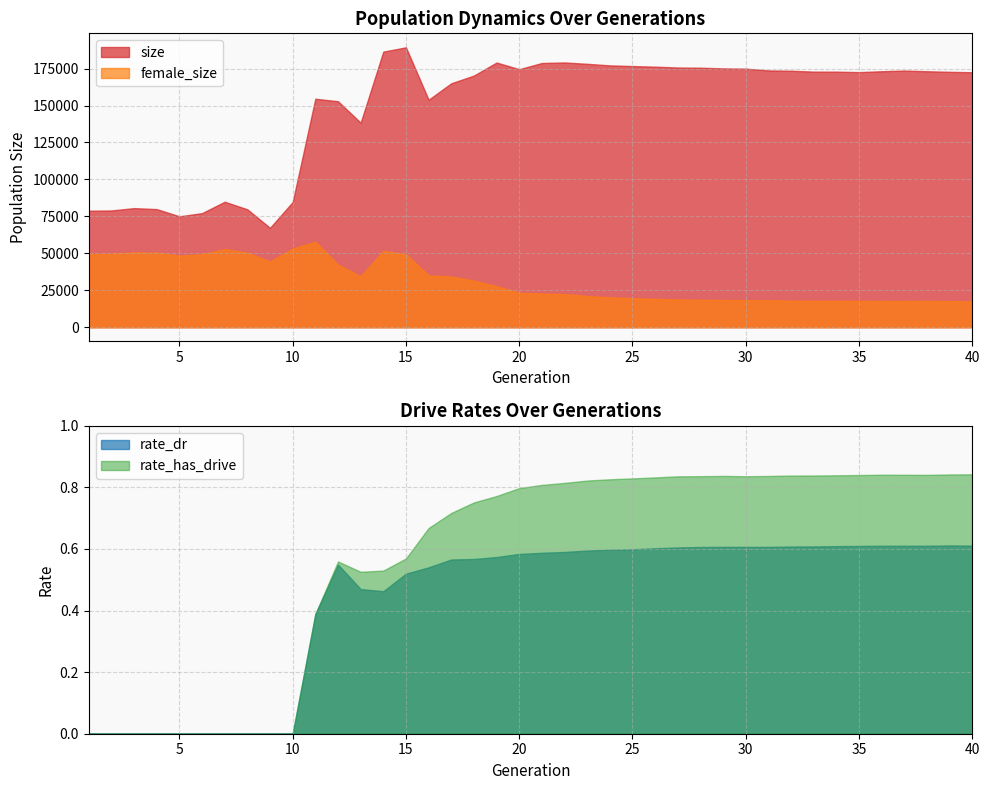

Is it true that size equals 172814.0 at 39?

True